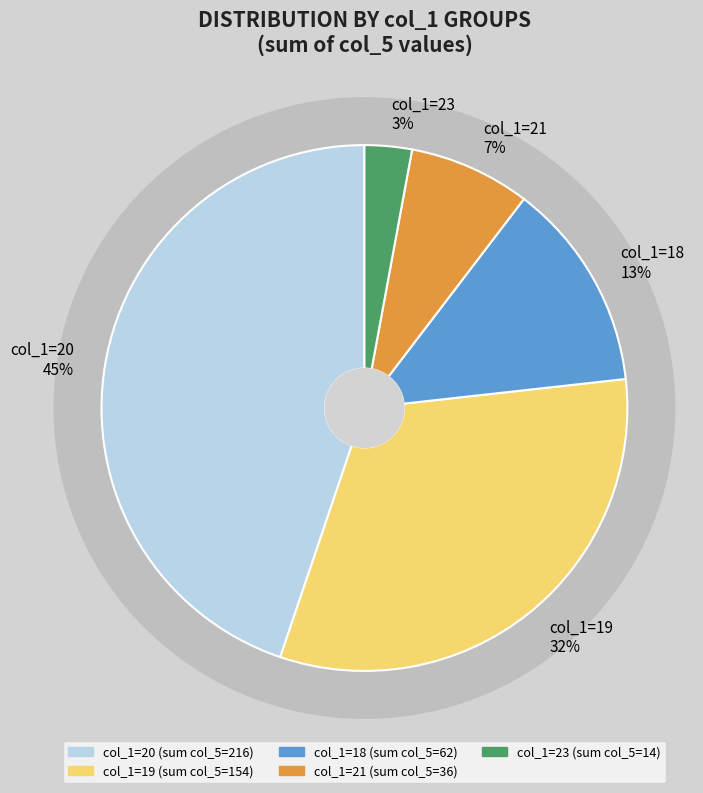

Does 12 account for over 50% of the chart?

No